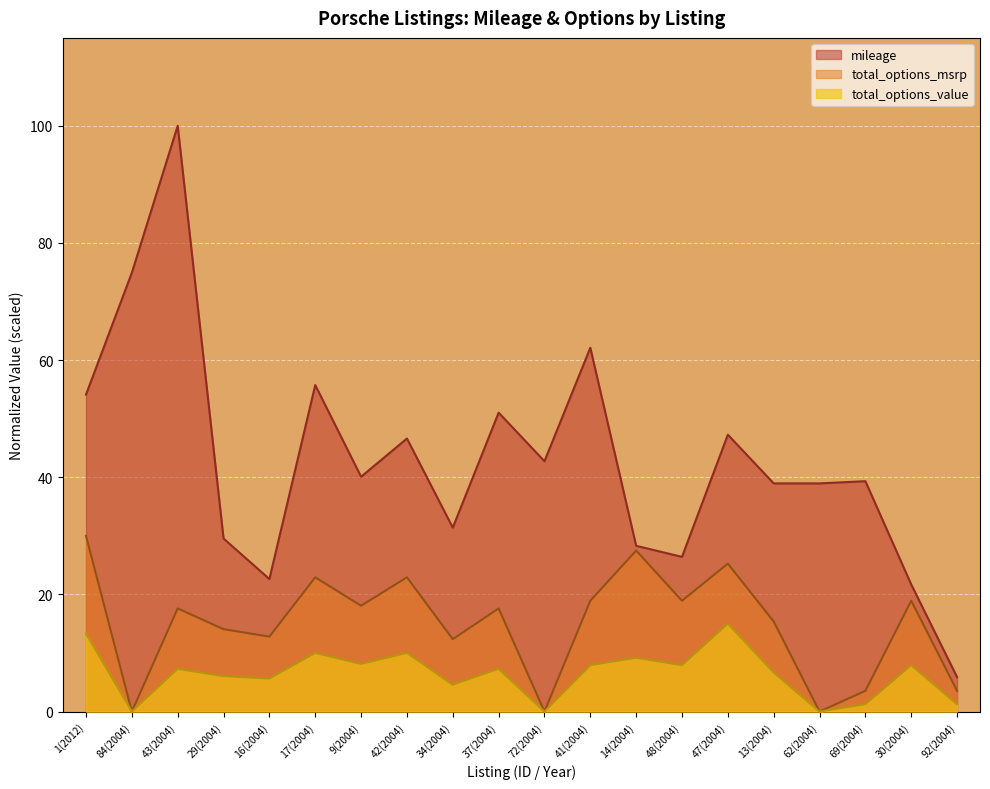

How many lines are shown in the chart?

3